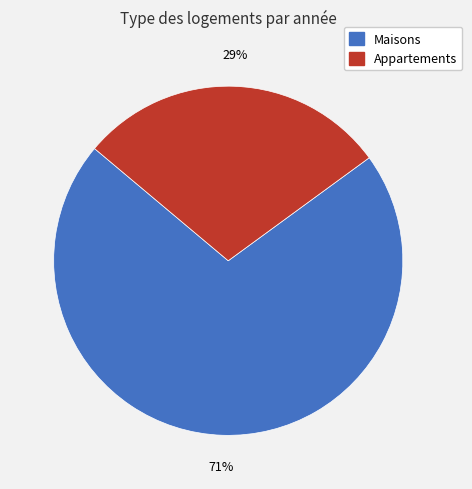

To the nearest percent, what is the average slice percentage?

50%